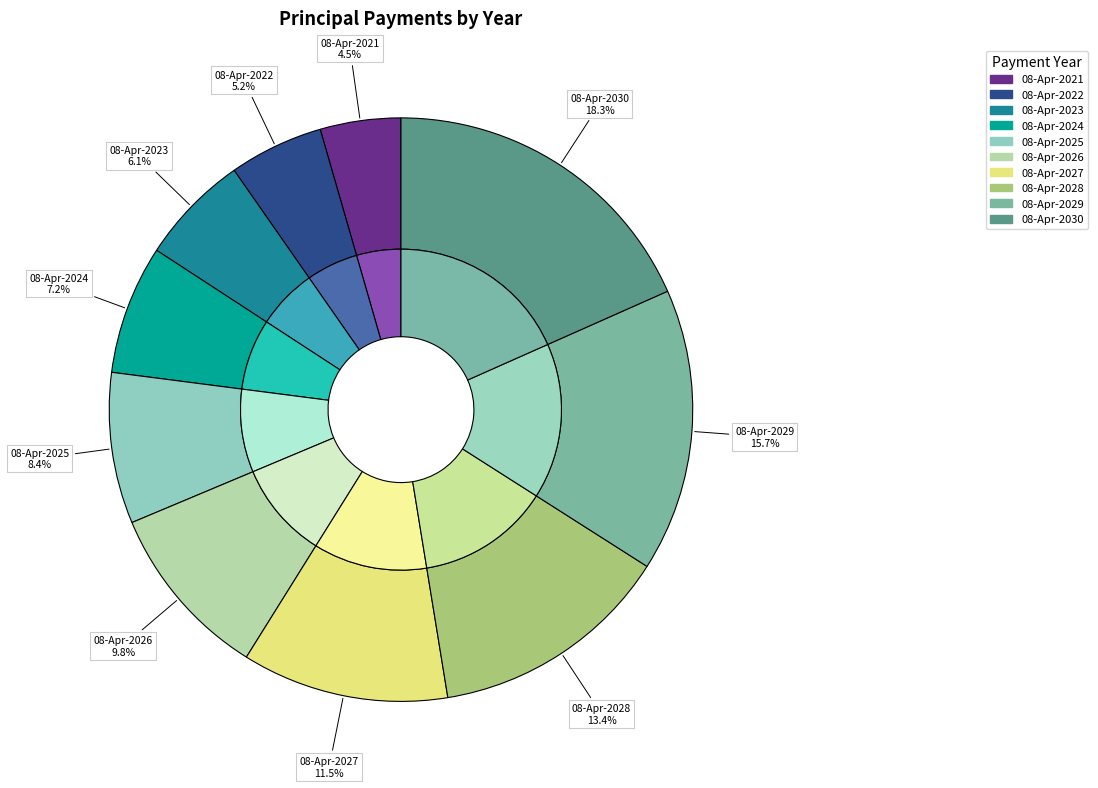

How many slices are in this pie chart?

10